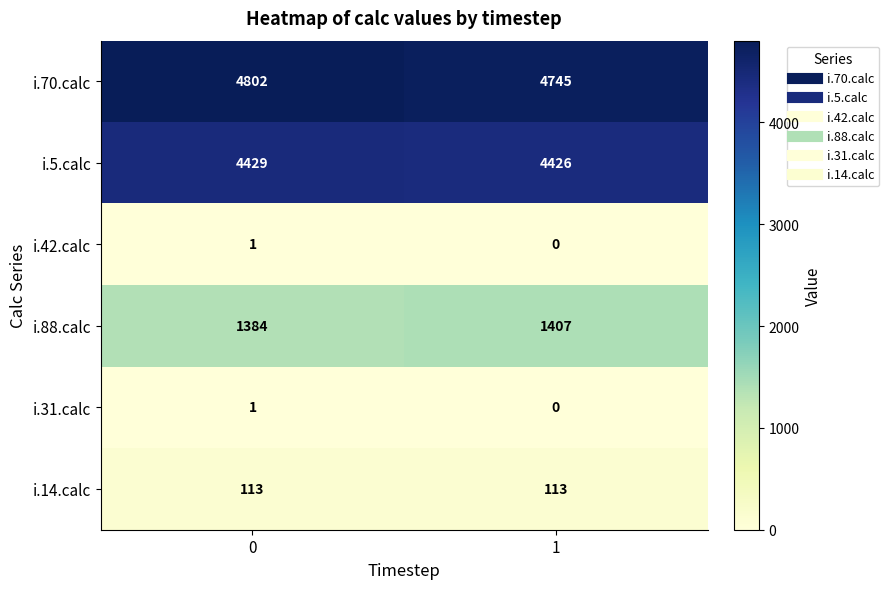

The value of i.42.calc at 1 is 0. True or false?

True